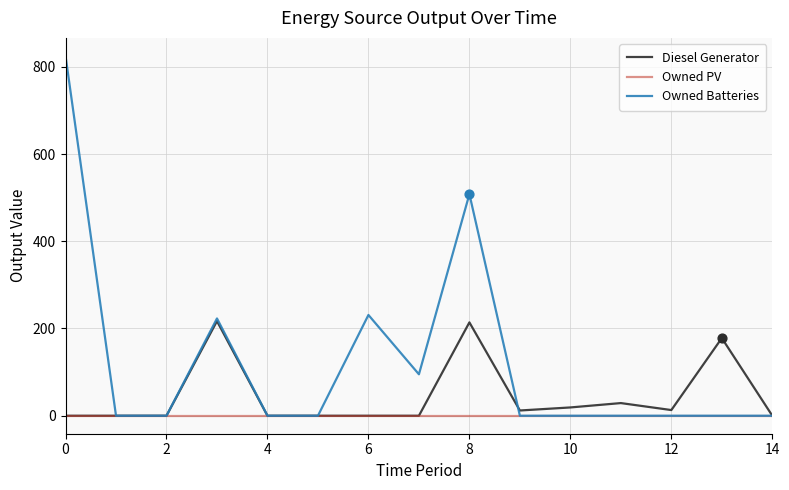

Rank the series by their average value, from highest to lowest.

Owned Batteries, Diesel Generator, Owned PV